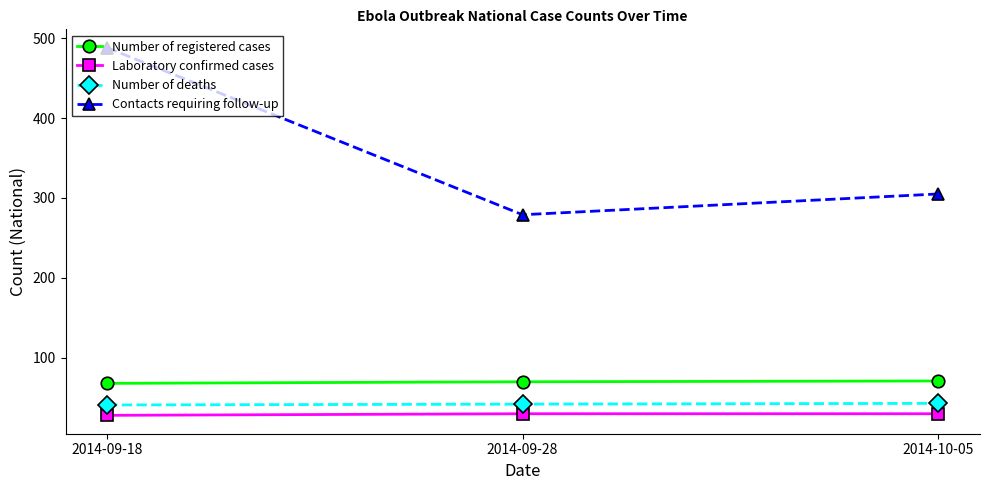

At which category does the chart reach its peak across all series?

2014-09-18